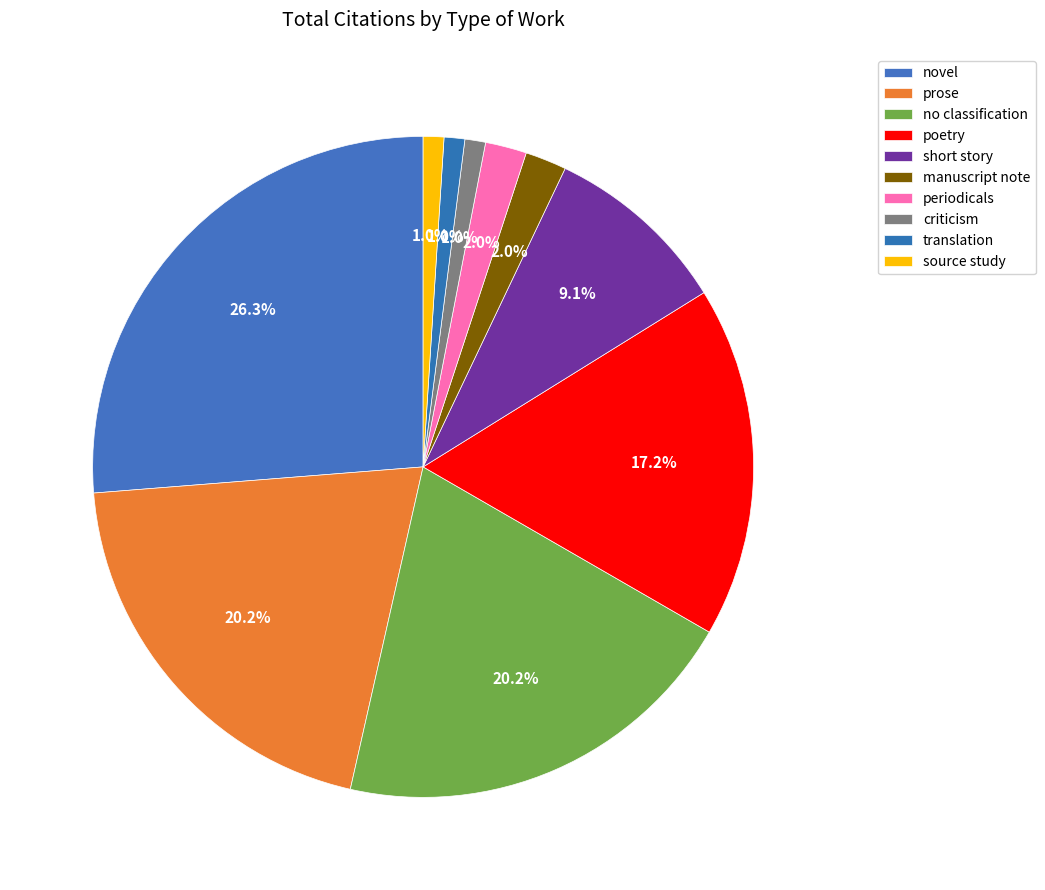

How many segments does this pie chart have?

10